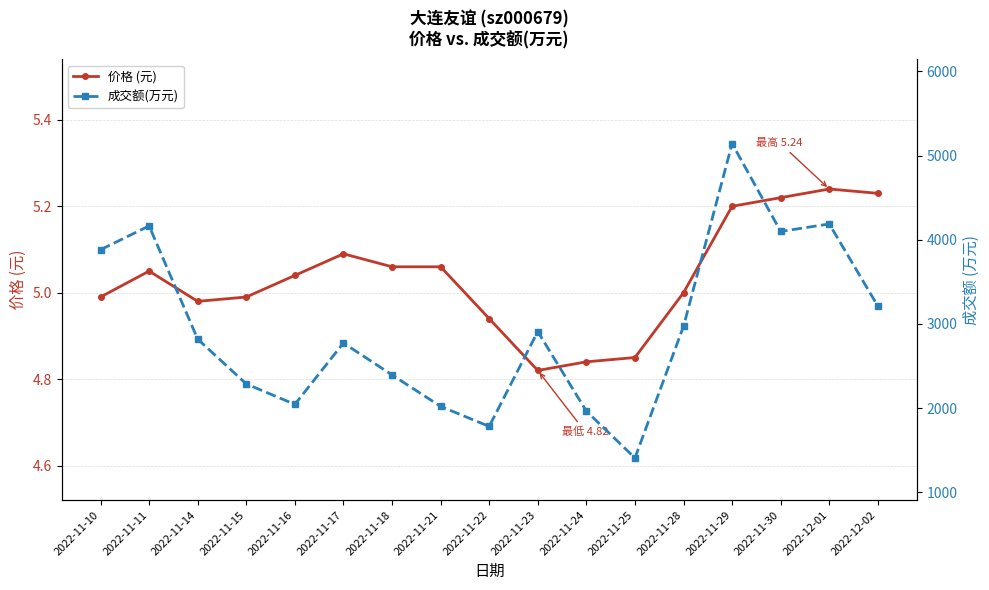

Count the number of categories in the chart.

17